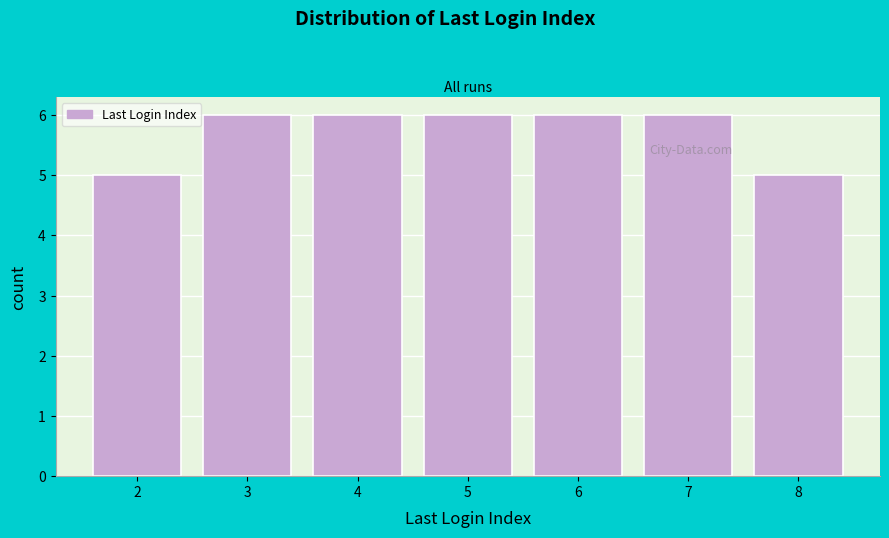

Reading right to left, what are all the values shown in this chart?

8=5	7=6	6=6	5=6	4=6	3=6	2=5